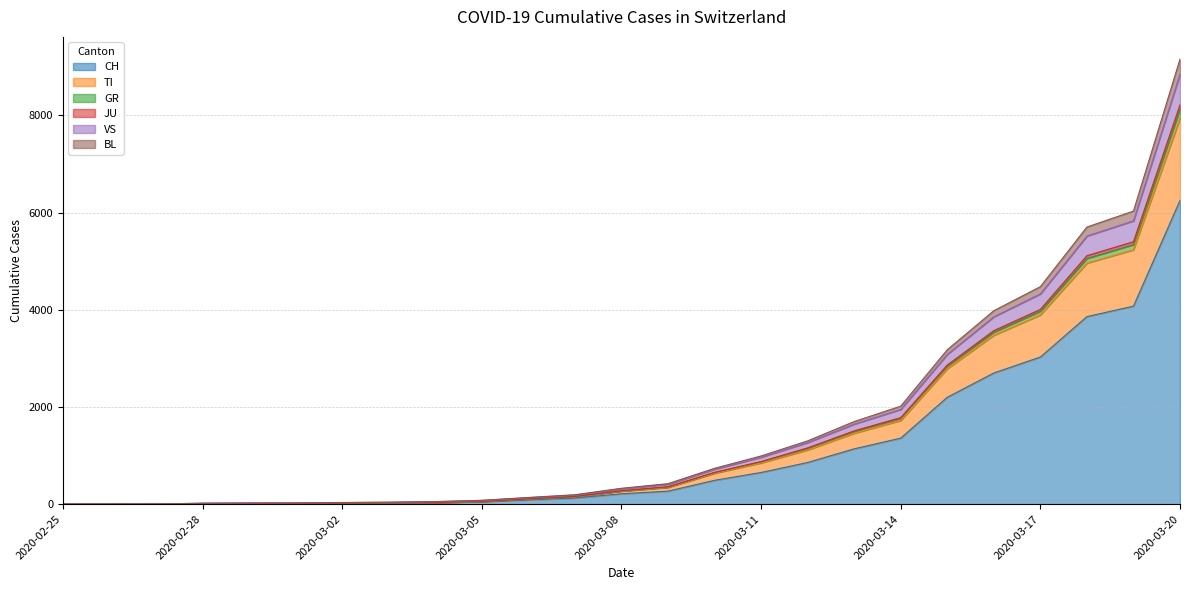

At which label is CH closest to 3126?

2020-03-17